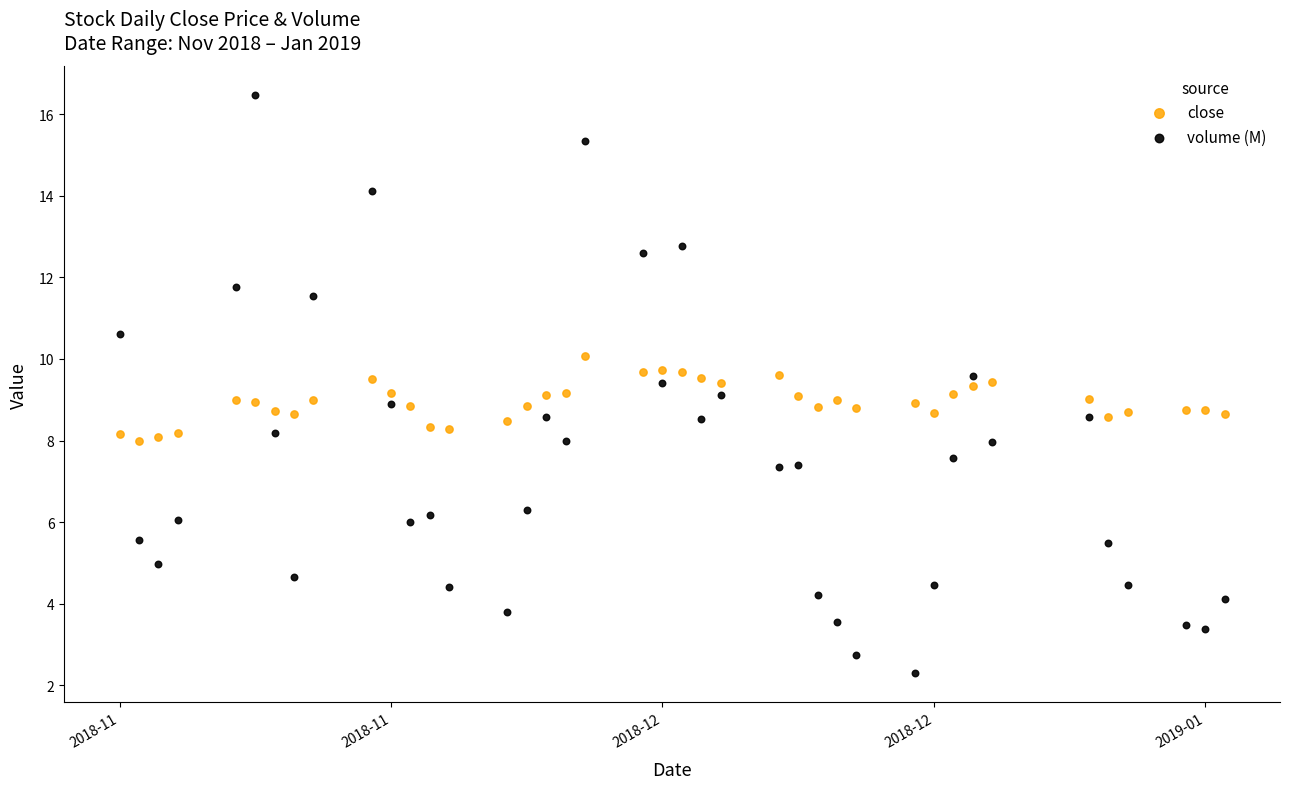

Which series reaches the minimum Y coordinate?

volume (M)